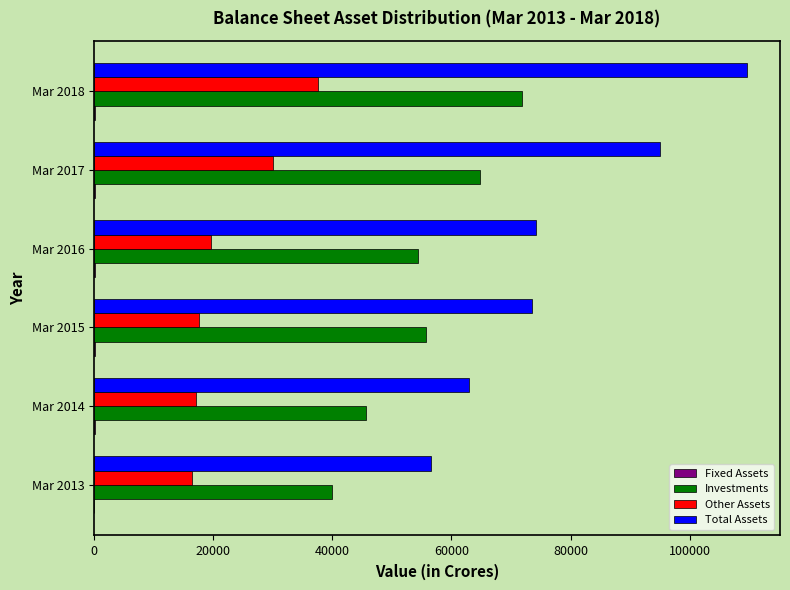

The value of Total Assets at Mar 2018 is 159289. True or false?

False